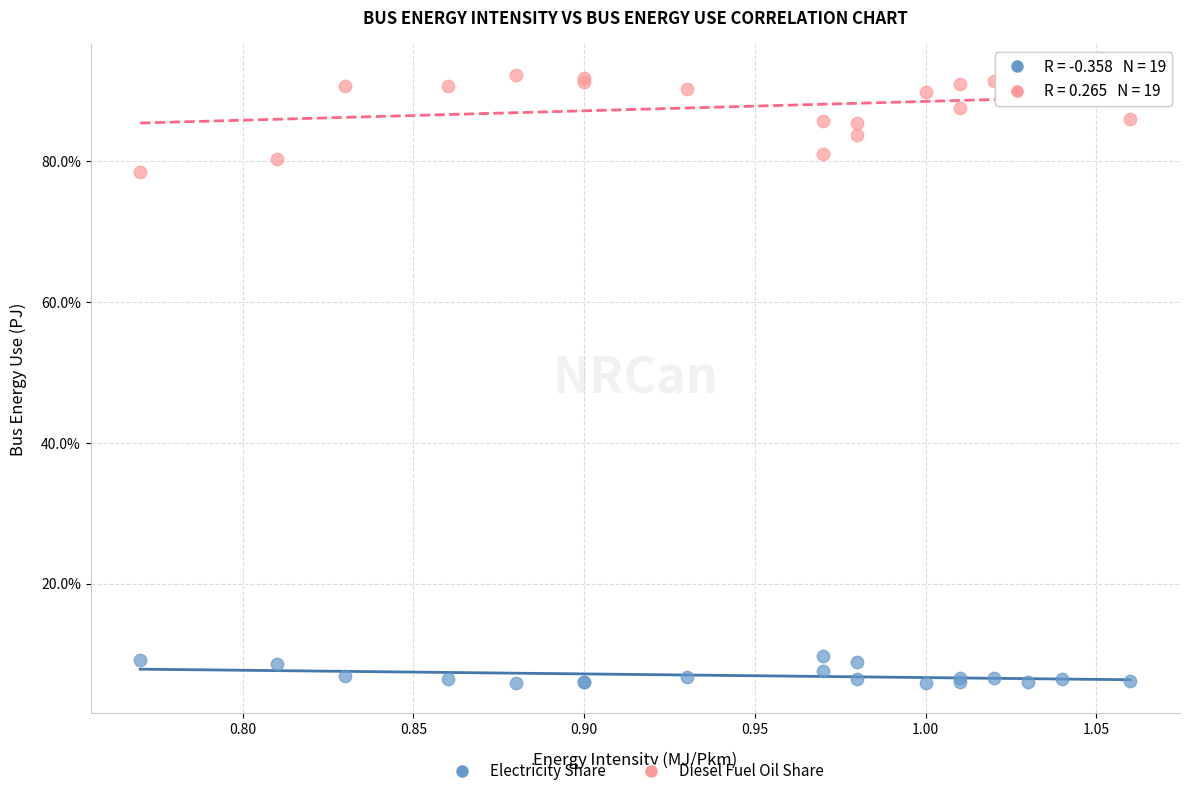

Across all series, what Y value is closest to 49?

78.4